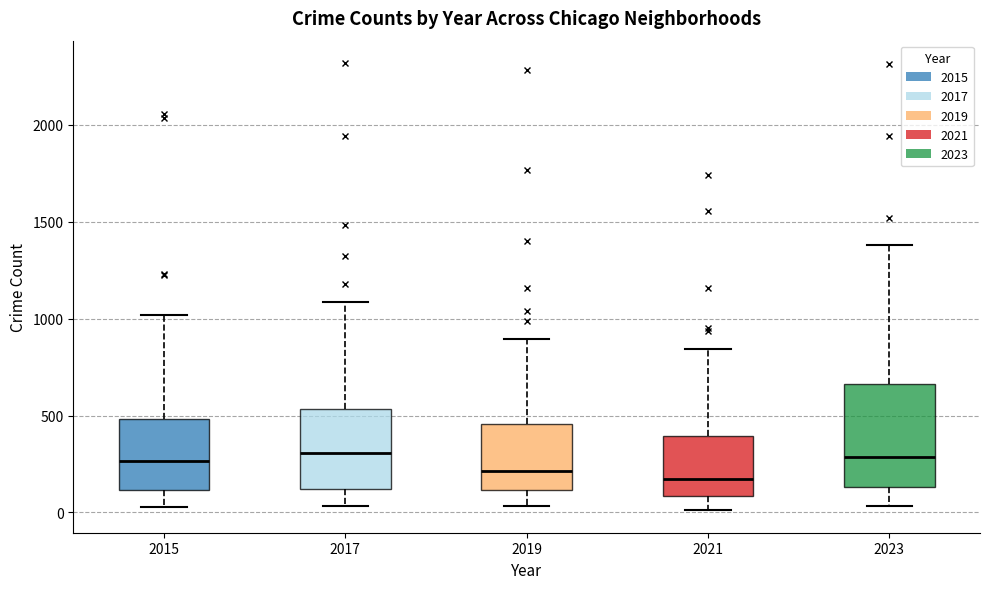

Comparing the boxes themselves (not the whiskers), which one is the tallest?

2023